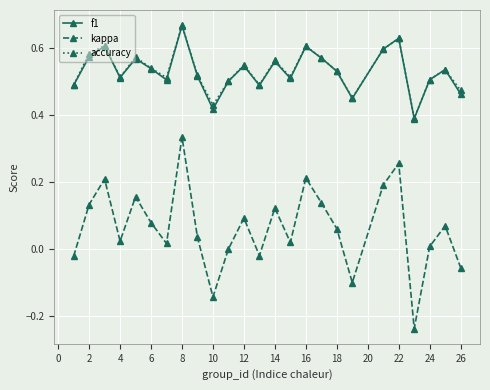

True or false: f1 and kappa intersect in this chart.

False